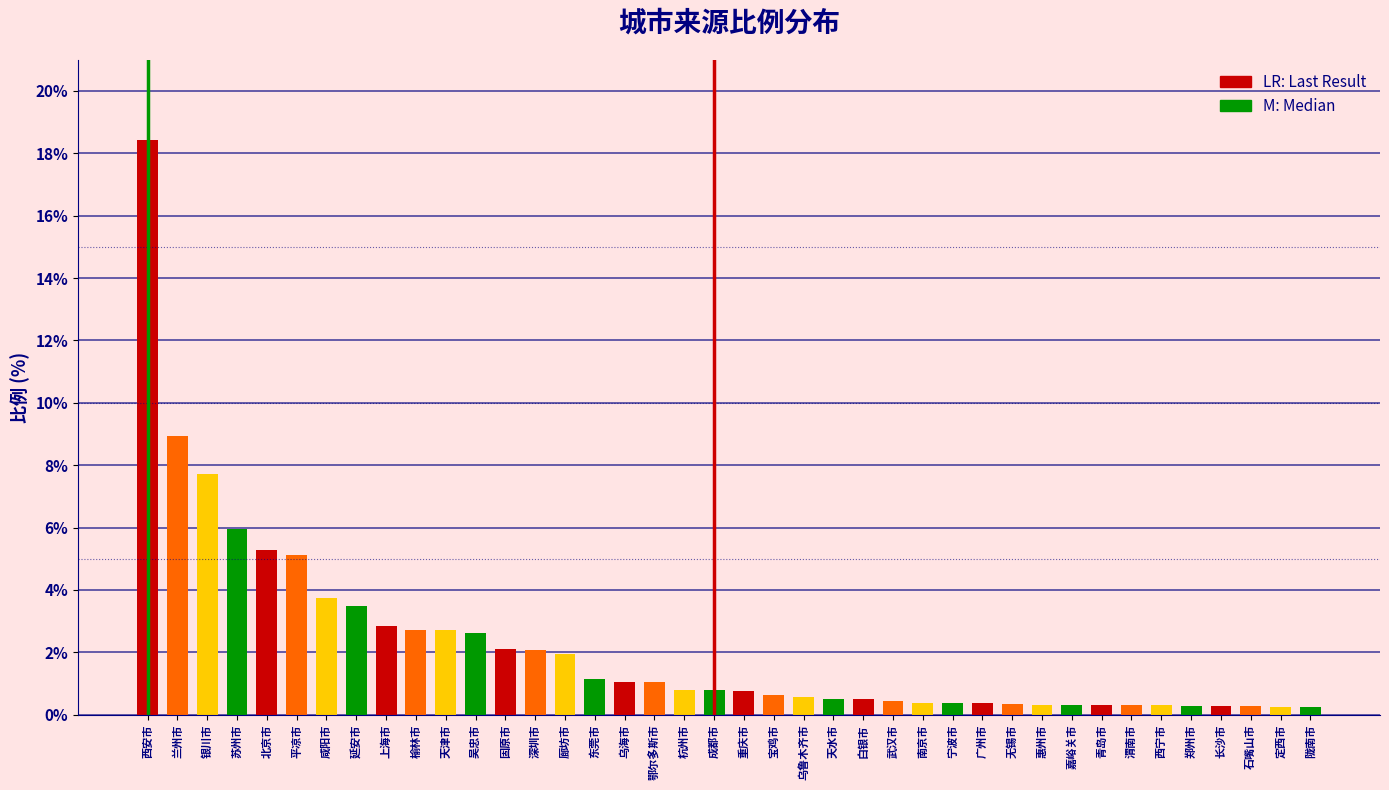

The value at 咸阳市 is 6.0. True or false?

False